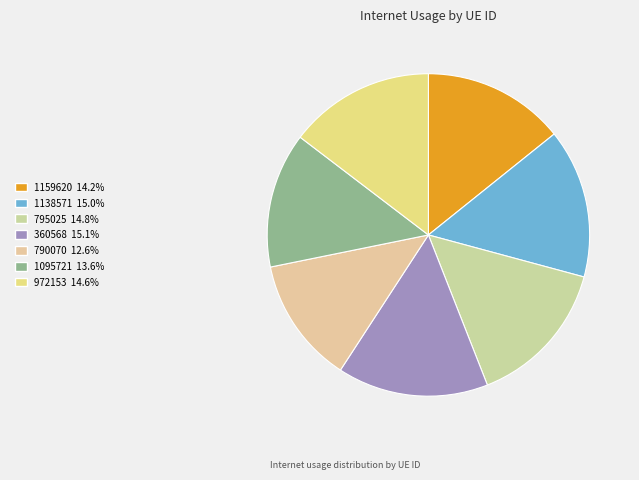

Is there a majority slice in this chart?

No